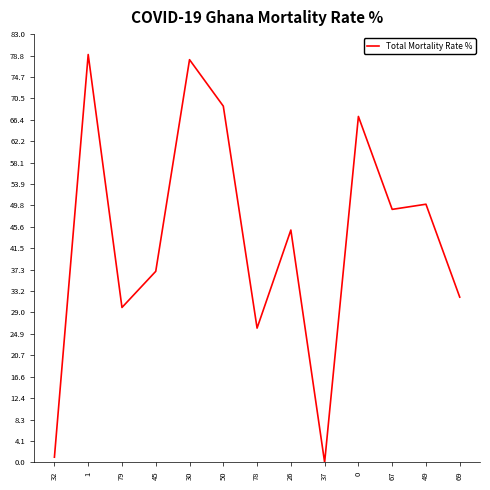

What is the change in value from 30 to 37?

-78